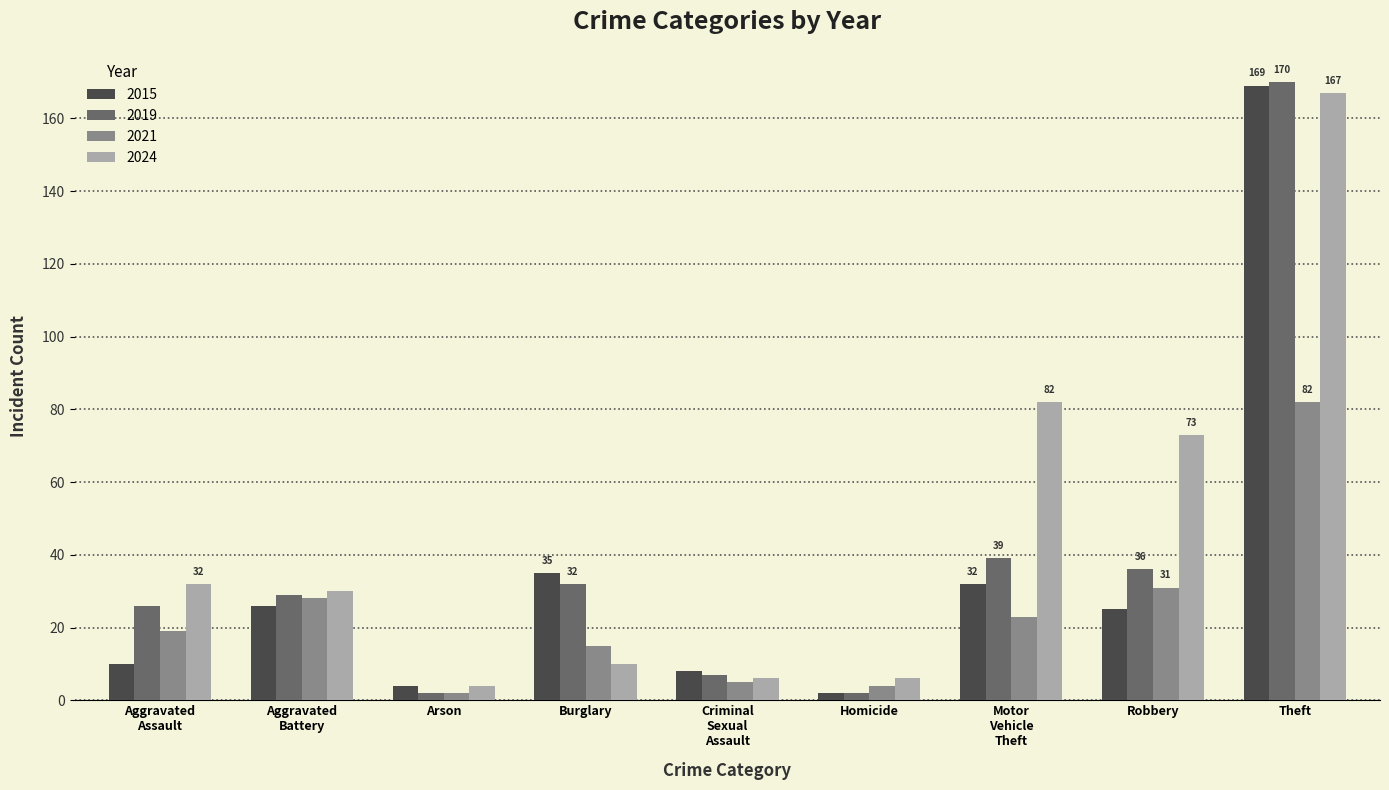

The 2019 series shows 32 at Burglary. True or false?

True